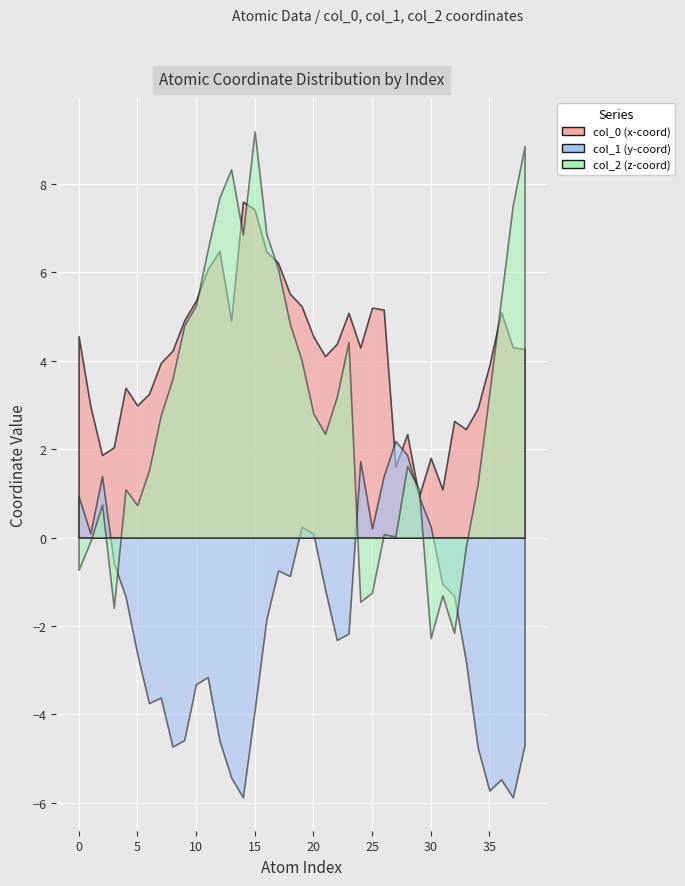

What are all the series names shown in the legend?

col_0, col_1, col_2